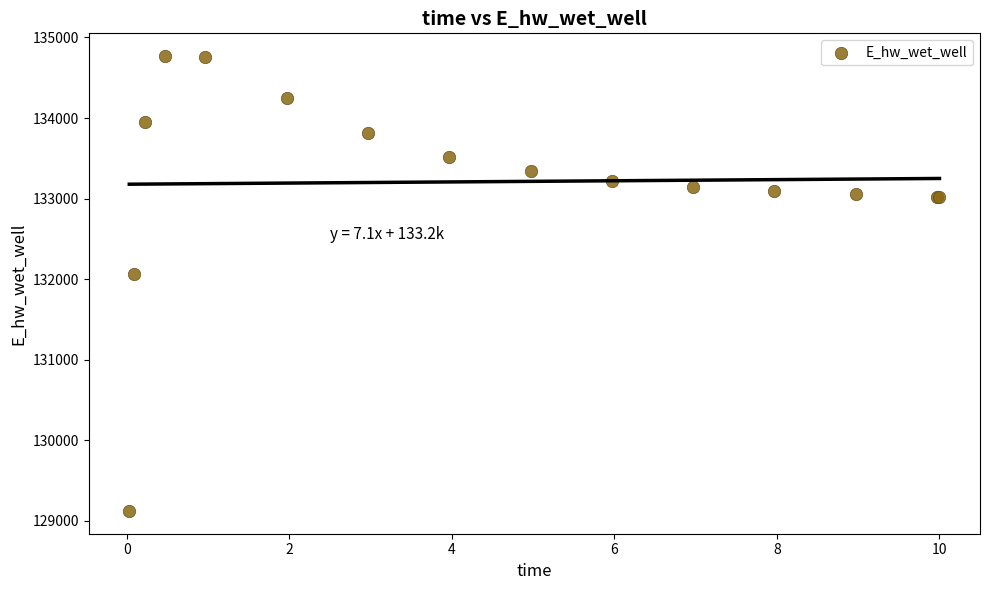

What Y value in the scatter plot is closest to 131946?

132069.1